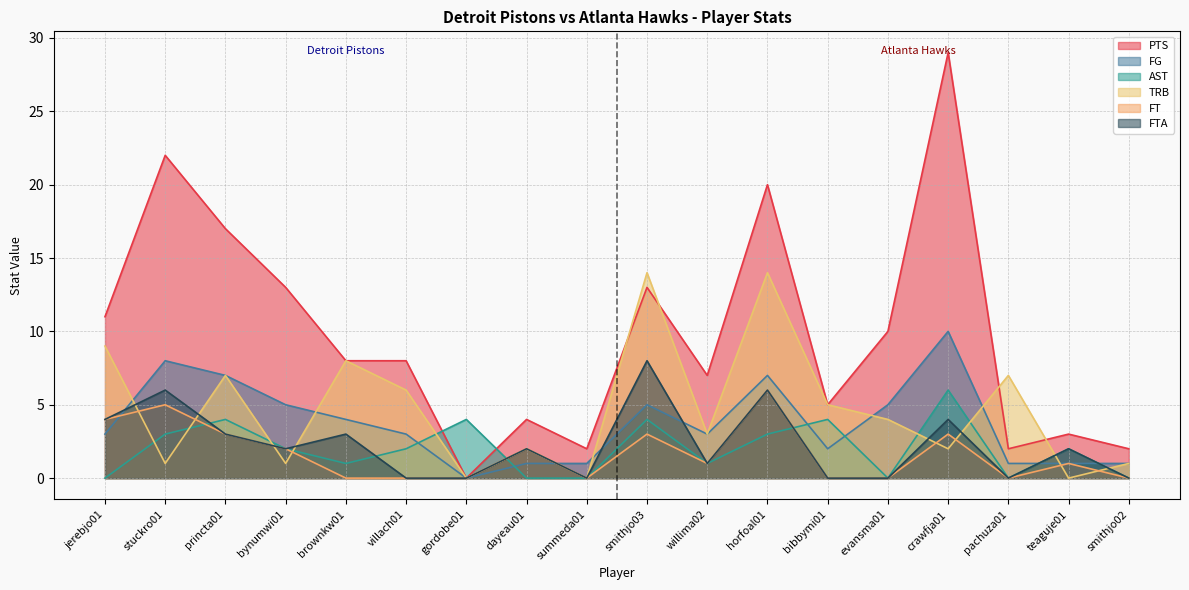

Count the number of data series in this chart.

6